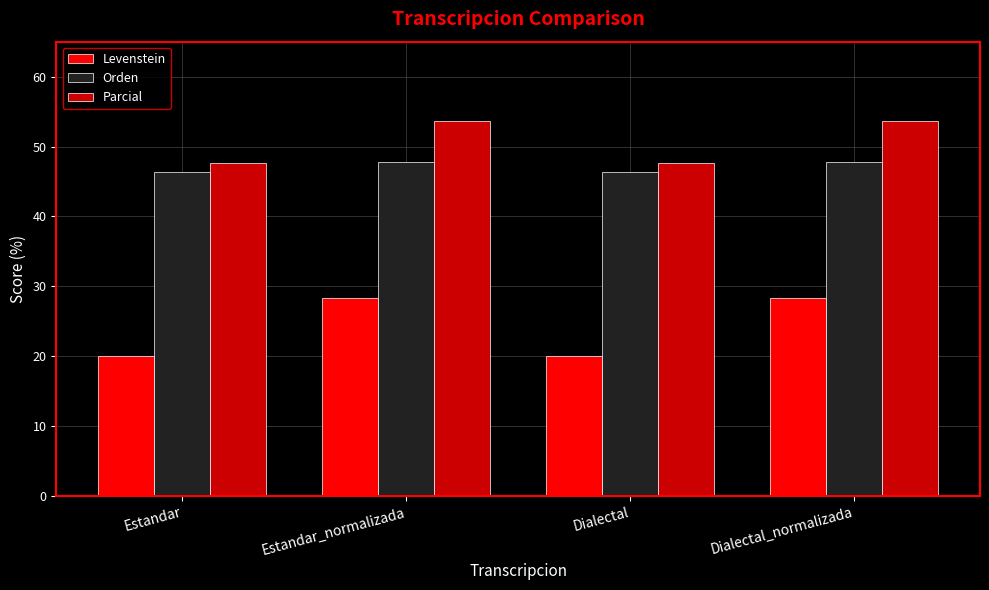

Which series has the widest spread of values?

Levenstein